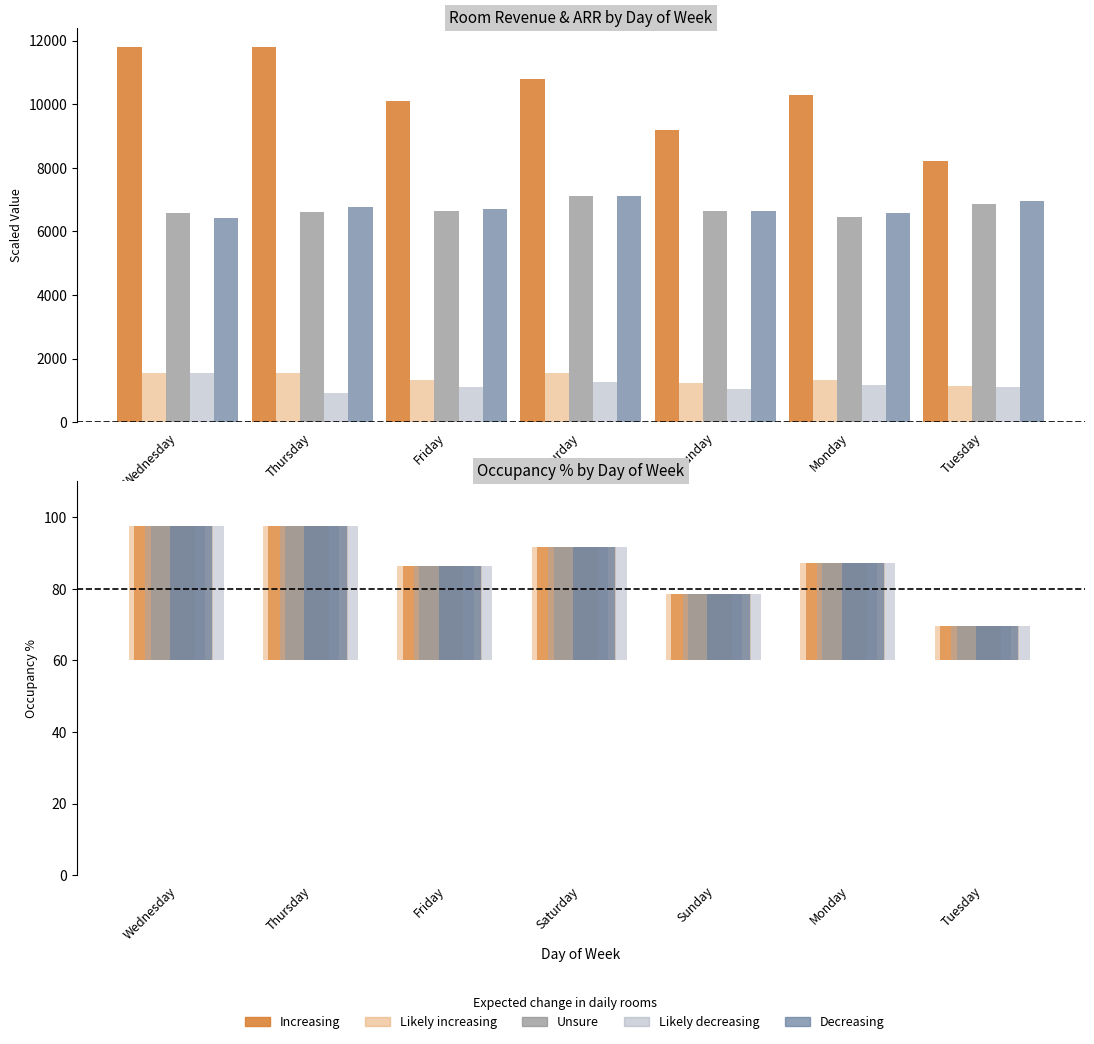

What is the minimum value shown in the chart?

9.5